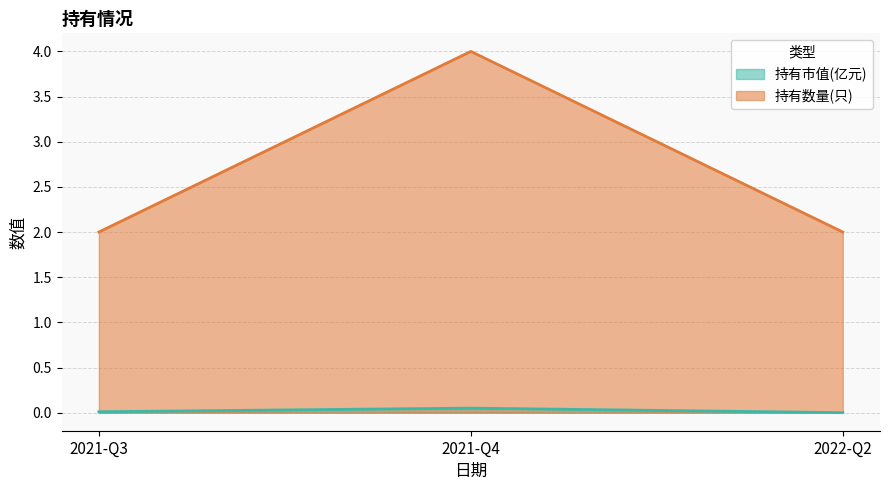

List the series in order of their peak value, highest first.

持有数量(只), 持有市值(亿元)